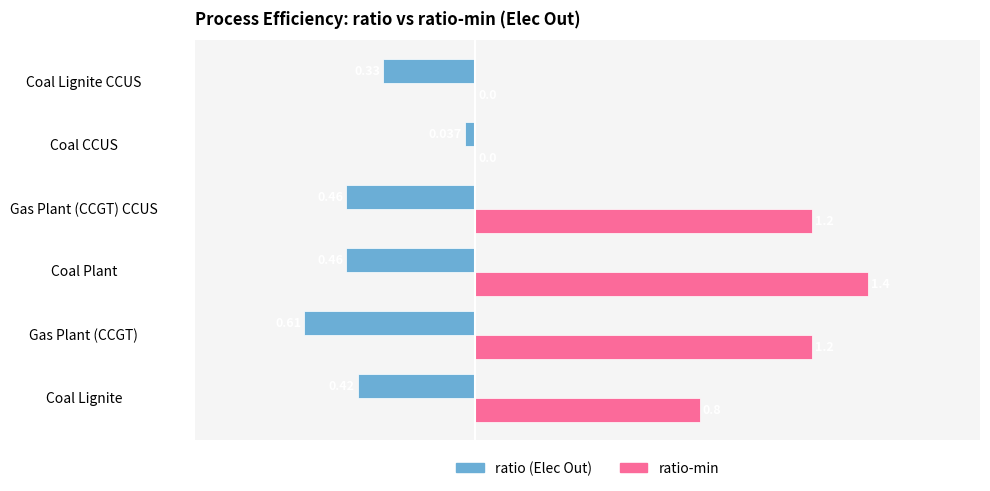

How many distinct data groups are displayed?

2